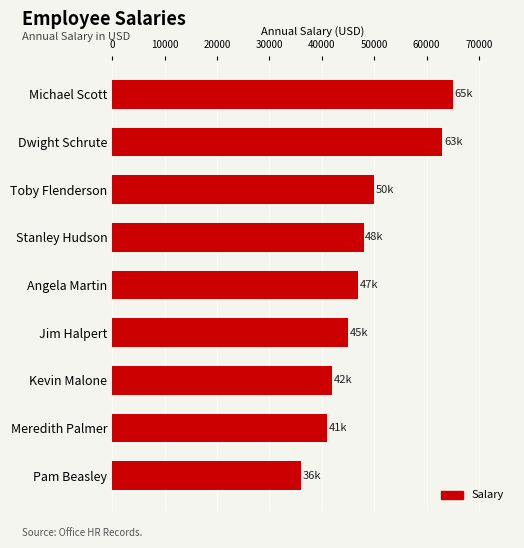

What is the label of the 7th bar from the bottom?

Toby Flenderson